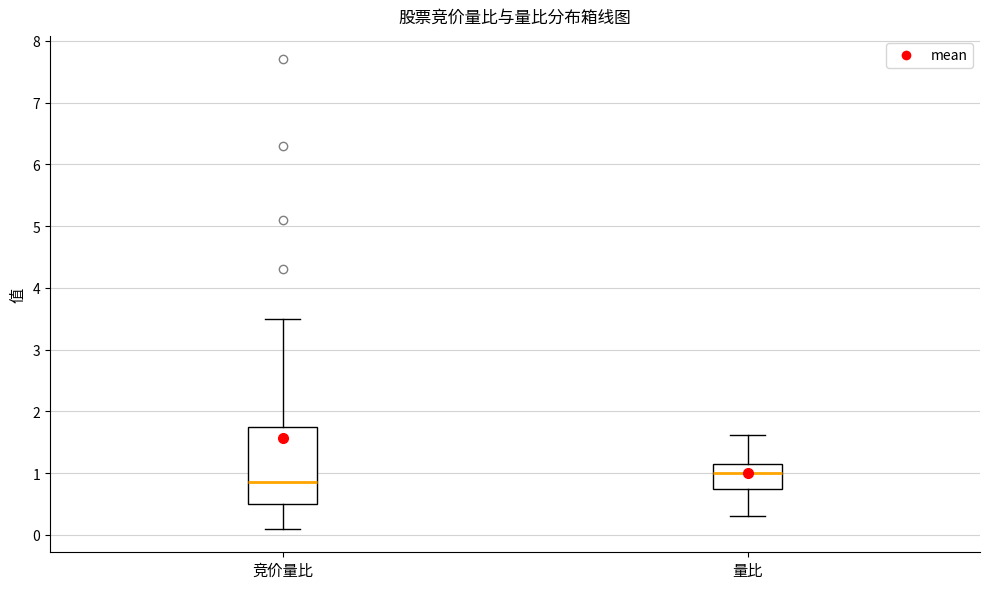

Reading left to right, read every box against the y-axis: the position of its median line, the range the box covers, and the ends of its whiskers. The values are not printed on the chart, so give them approximately, as read against the axis.

竞价量比: median 0.9, box 0.5 to 1.8, whiskers 0.1 to 3.5
量比: median 1.0, box 0.7 to 1.1, whiskers 0.3 to 1.6